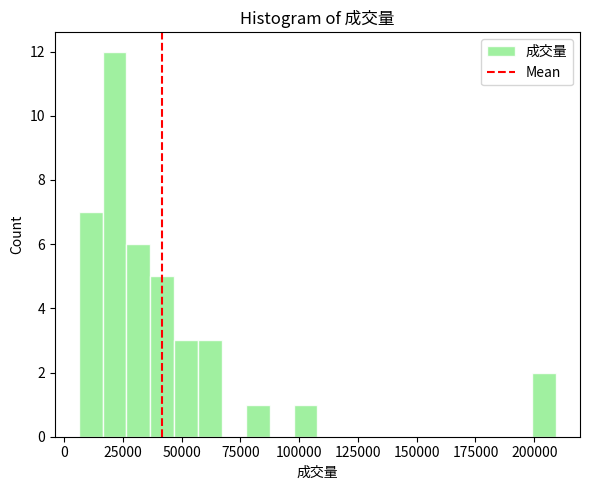

Around what value on the x-axis is the tallest bar? Give the approximate position of its centre, as read against the axis.

20000